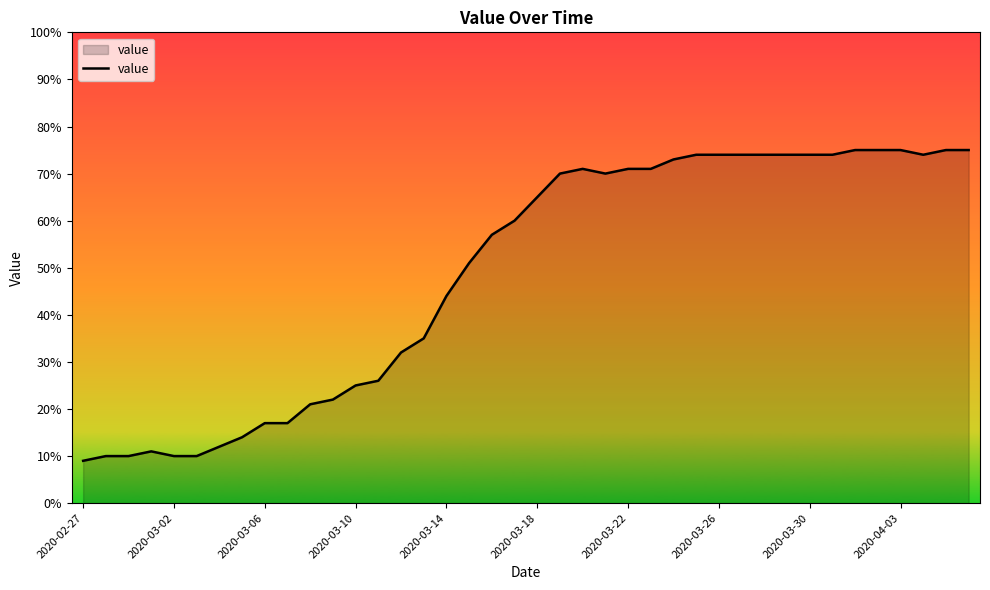

What is the difference between the maximum and minimum values?

66.0